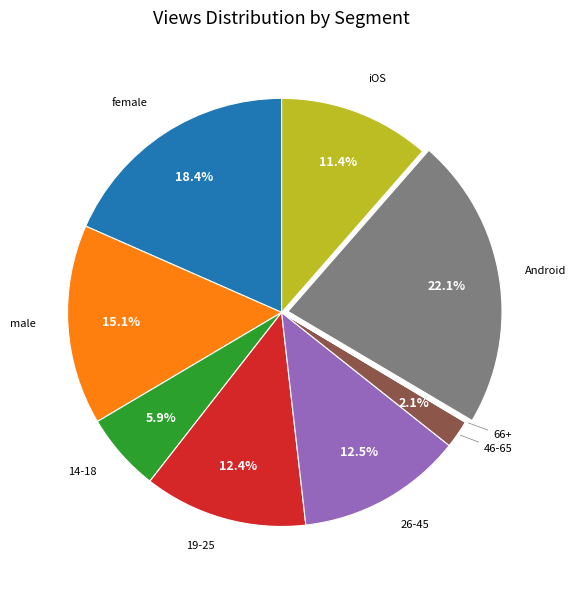

Is there any slice that represents more than half of the pie?

No